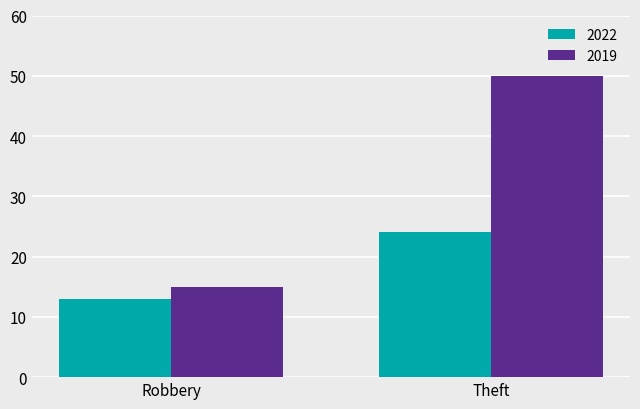

Which series has the largest range (max minus min)?

2019